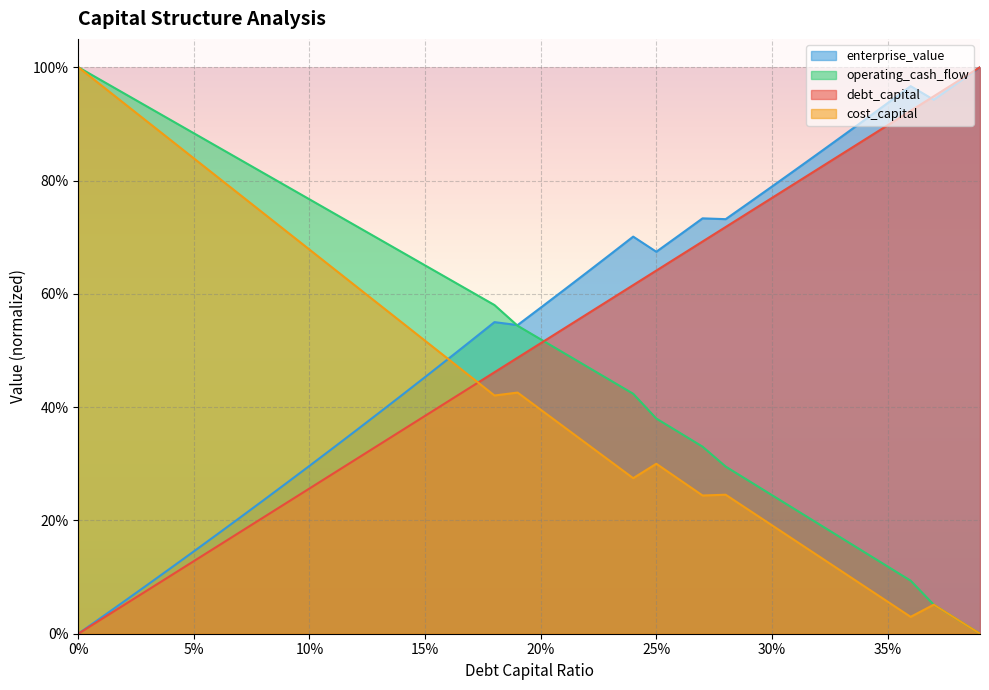

Reading left to right, list all the values displayed in this chart.

debt_capital: 0.0	0.0	0.1	0.1	0.1	0.1	0.2	0.2	0.2	0.2	0.3	0.3	0.3	0.3	0.4	0.4	0.4	0.4	0.5	0.5	0.5	0.5	0.6	0.6	0.6	0.6	0.7	0.7	0.7	0.7	0.8	0.8	0.8	0.8	0.9	0.9	0.9	0.9	1.0	1.0
cost_capital: 1.0	1.0	0.9	0.9	0.9	0.8	0.8	0.8	0.7	0.7	0.7	0.6	0.6	0.6	0.5	0.5	0.5	0.5	0.4	0.4	0.4	0.4	0.3	0.3	0.3	0.3	0.3	0.2	0.2	0.2	0.2	0.2	0.1	0.1	0.1	0.1	0.0	0.1	0.0	0.0
enterprise_value: 0.0	0.0	0.1	0.1	0.1	0.1	0.2	0.2	0.2	0.3	0.3	0.3	0.4	0.4	0.4	0.5	0.5	0.5	0.6	0.5	0.6	0.6	0.6	0.7	0.7	0.7	0.7	0.7	0.7	0.8	0.8	0.8	0.8	0.9	0.9	0.9	1.0	0.9	1.0	1.0
operating_cash_flow: 1.0	1.0	1.0	0.9	0.9	0.9	0.9	0.8	0.8	0.8	0.8	0.7	0.7	0.7	0.7	0.7	0.6	0.6	0.6	0.5	0.5	0.5	0.5	0.4	0.4	0.4	0.4	0.3	0.3	0.3	0.2	0.2	0.2	0.2	0.1	0.1	0.1	0.1	0.0	0.0